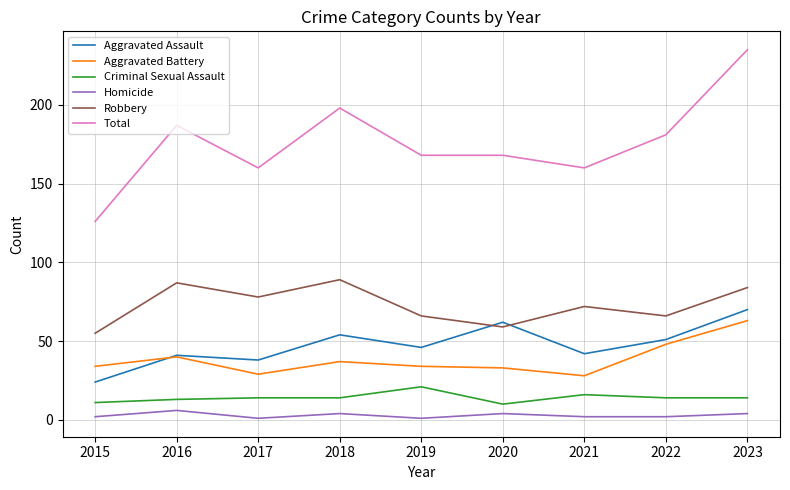

Does the chart display data point markers on the line(s)?

No